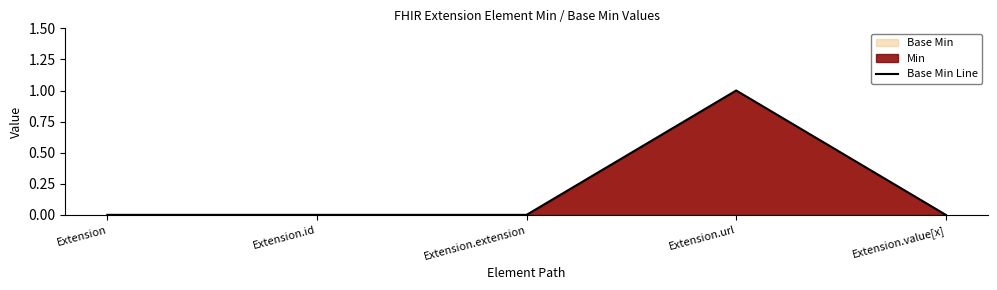

Rank the categories by value from highest to lowest.

Extension.url, Extension, Extension.id, Extension.extension, Extension.value[x]